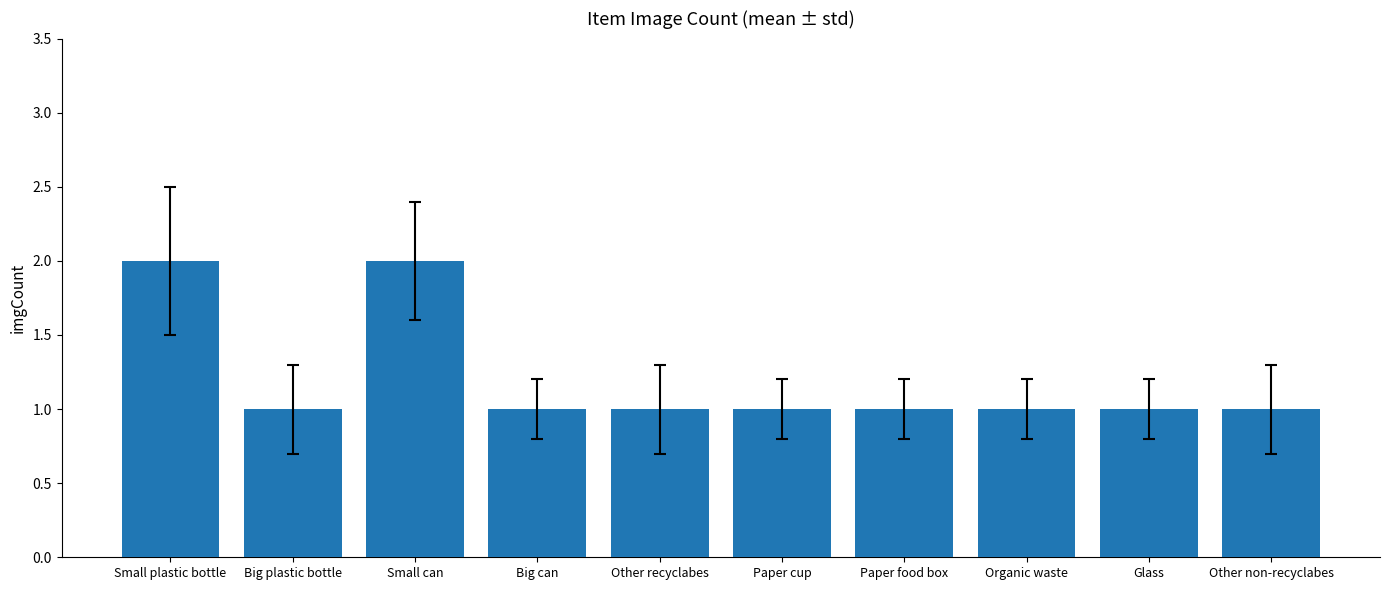

What is the average value?

1